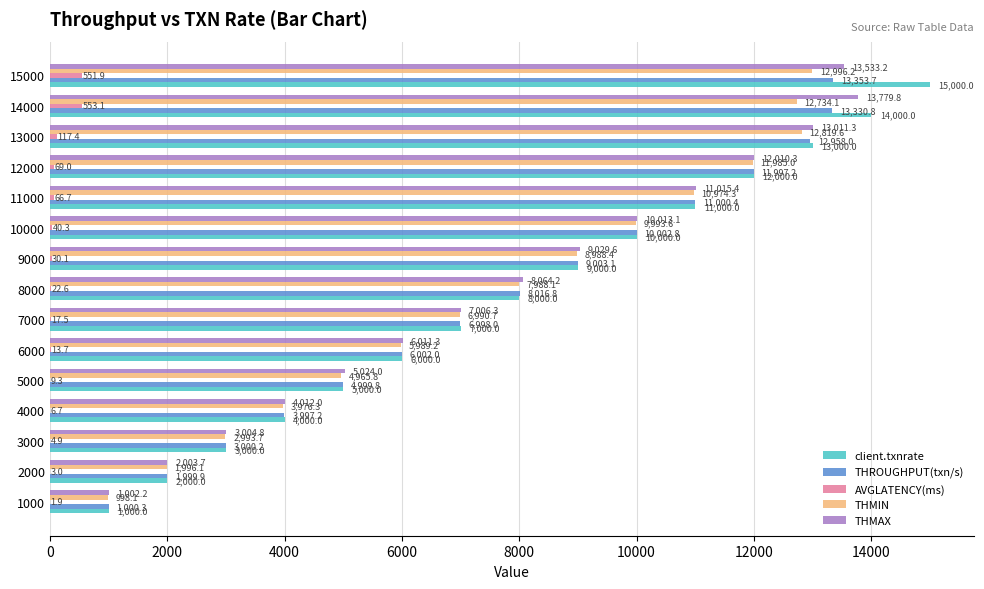

Which series has the largest total across all categories?

client.txnrate